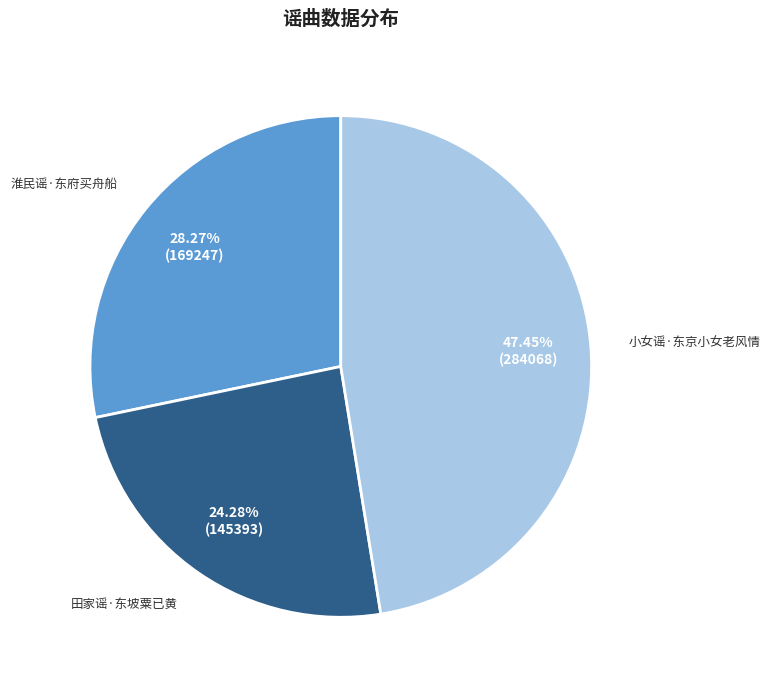

What percentage is the 小女谣·东京小女老风情 slice, to the nearest percent?

47%